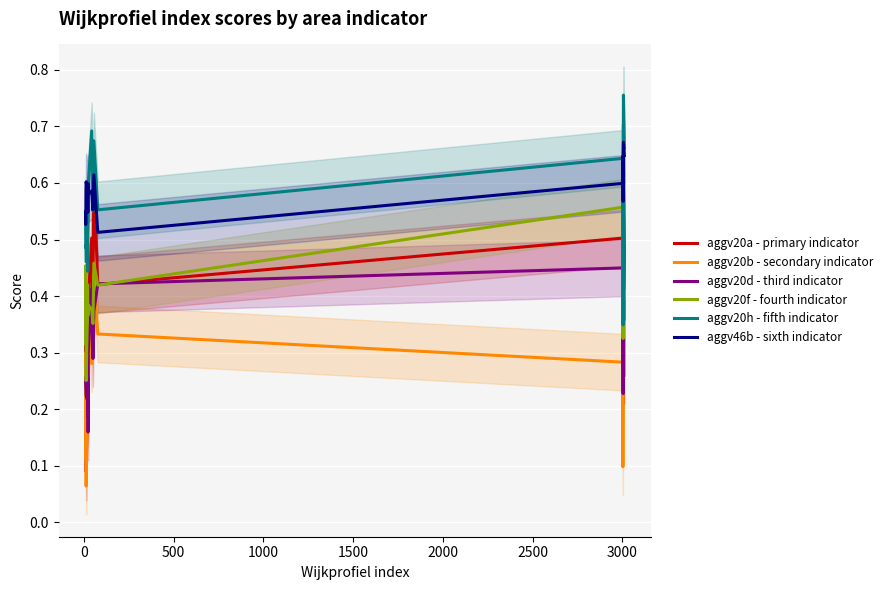

True or false: aggv20h - fifth indicator and aggv20a - primary indicator cross at least once.

False